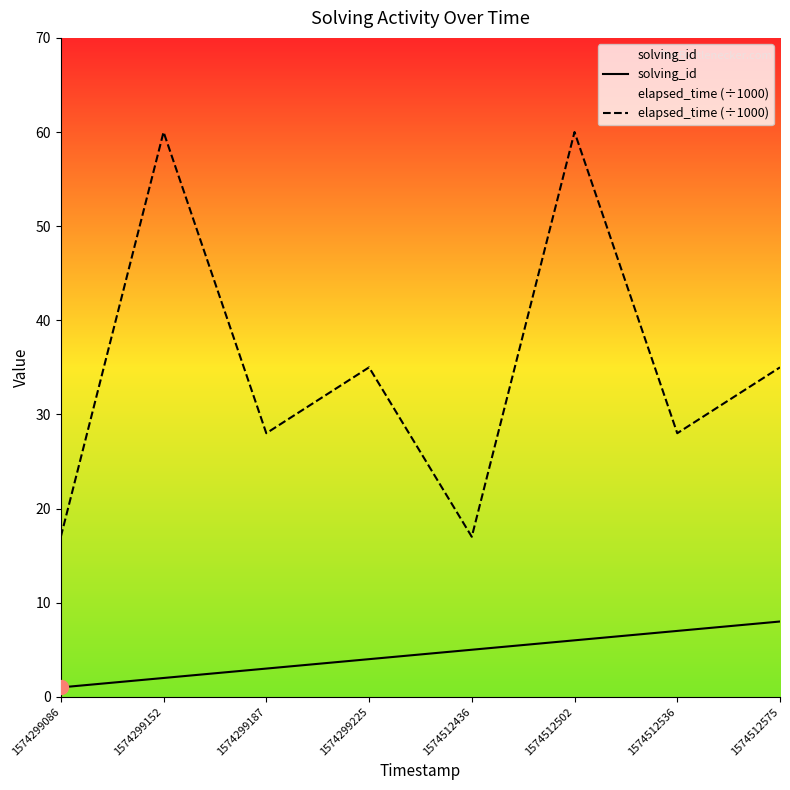

Reading right to left, list all the values displayed in this chart.

solving_id: 1574512575=8	1574512536=7	1574512502=6	1574512436=5	1574299225=4	1574299187=3	1574299152=2	1574299086=1
elapsed_time (÷1000): 1574512575=35	1574512536=28	1574512502=60	1574512436=17	1574299225=35	1574299187=28	1574299152=60	1574299086=17